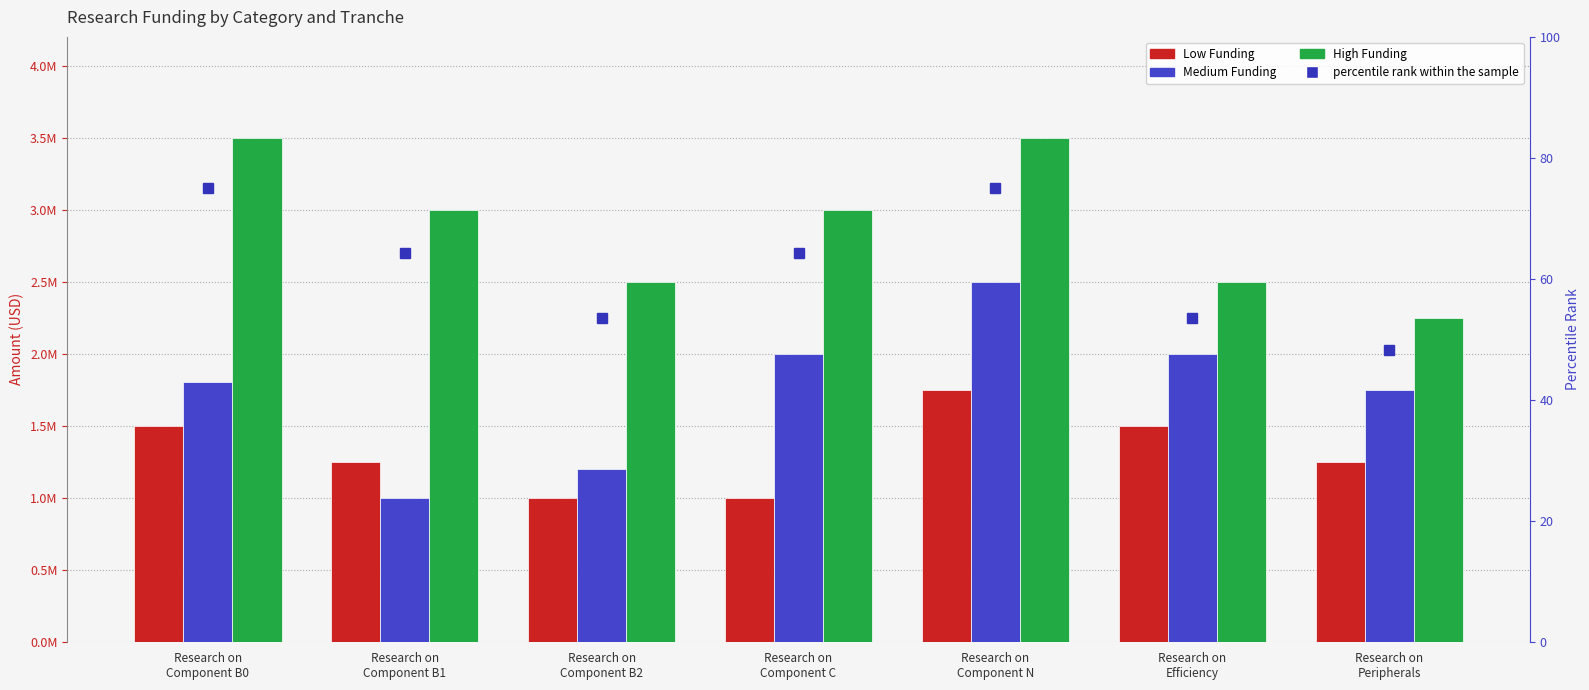

What is the difference between the maximum and minimum values in the High Funding series?

1250000.0